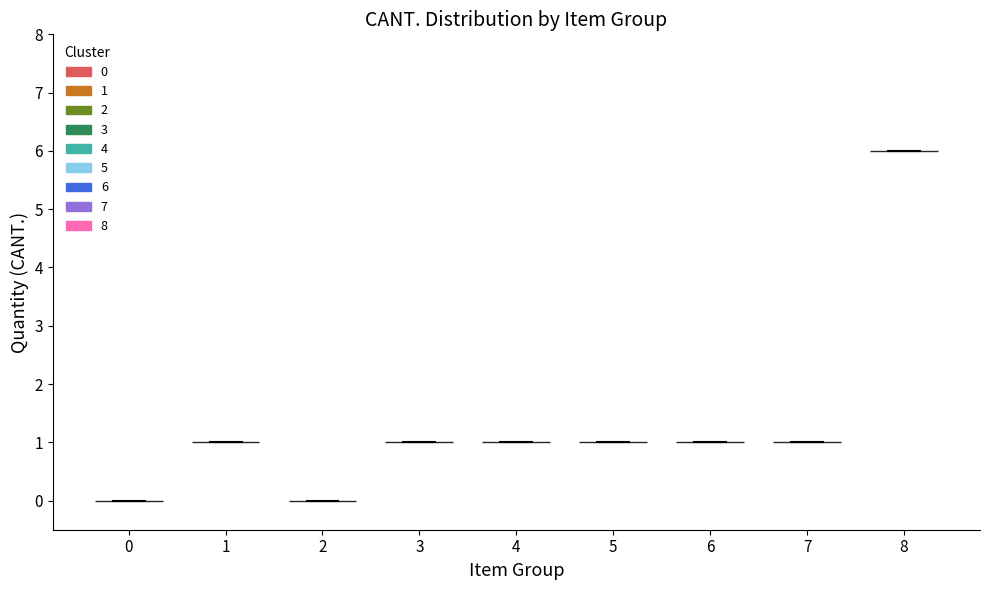

What is the highest point the violin at x = 7 reaches on the y-axis? The values are not printed on the chart, so give them approximately, as read against the axis.

1